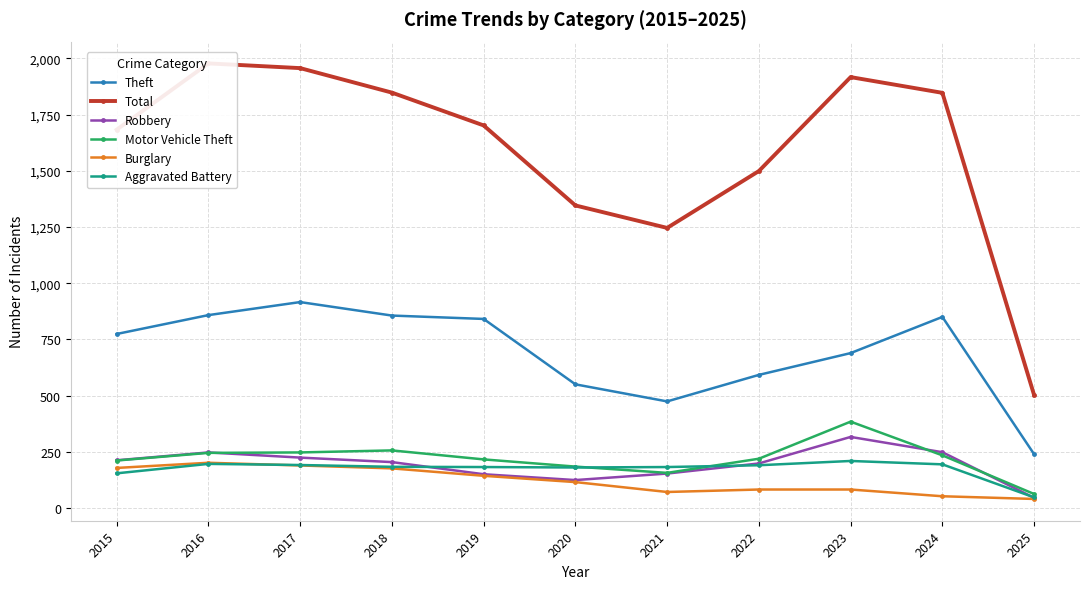

What is the minimum value for Robbery?

45